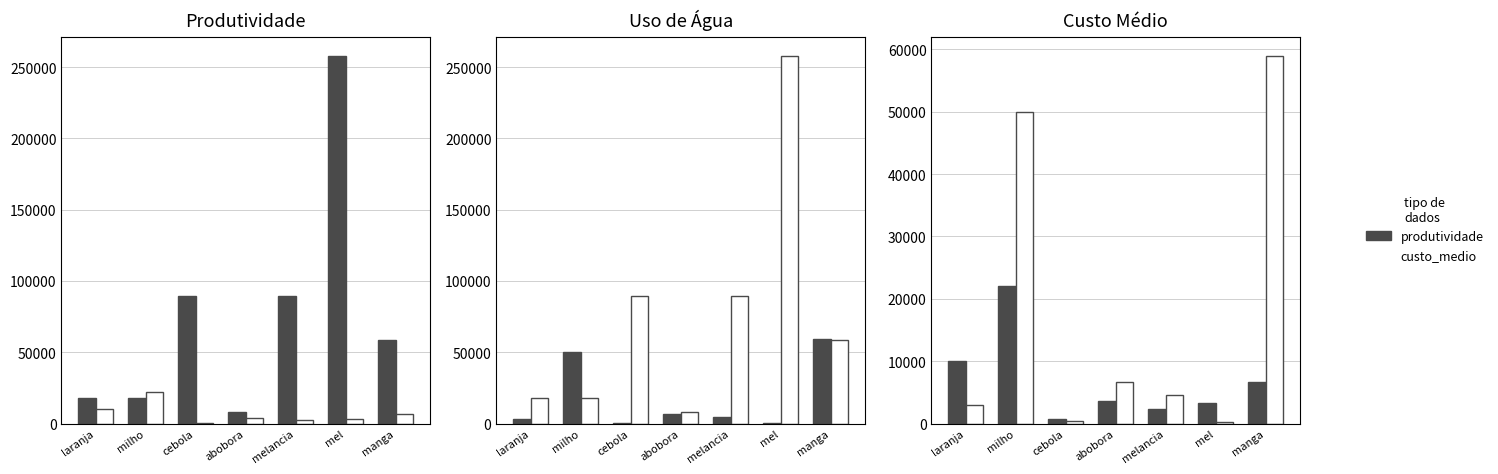

Which series has the largest total across all categories?

produtividade